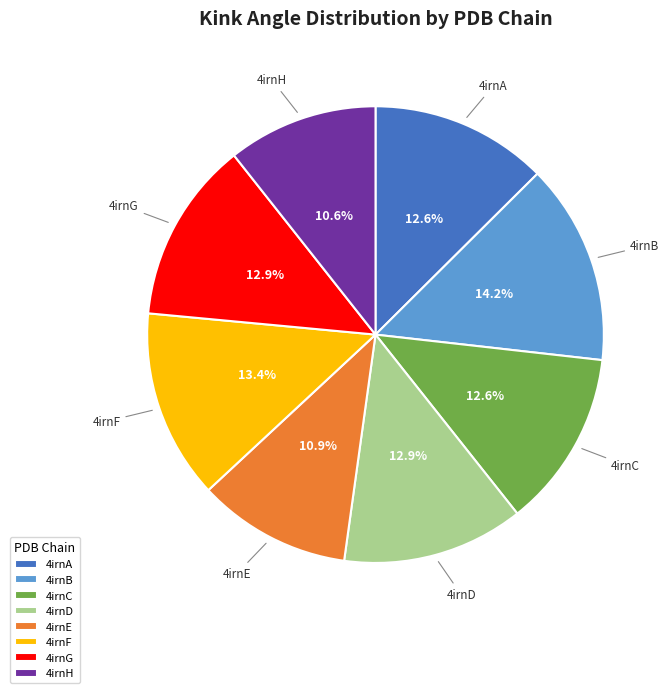

Is there any slice that represents more than half of the pie?

No